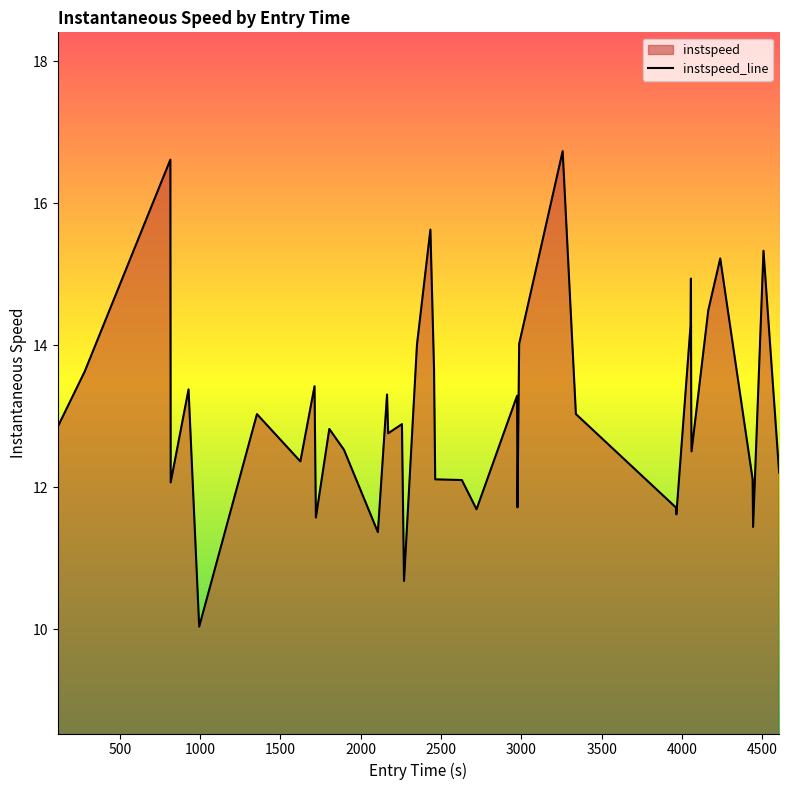

What is the minimum value shown in the chart?

10.0